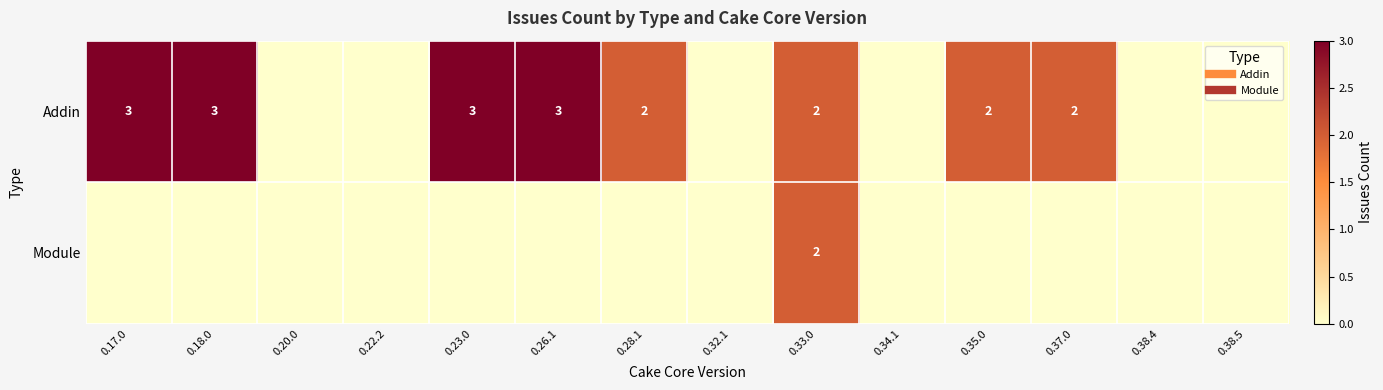

Where is Addin nearest to the value 1?

0.20.0